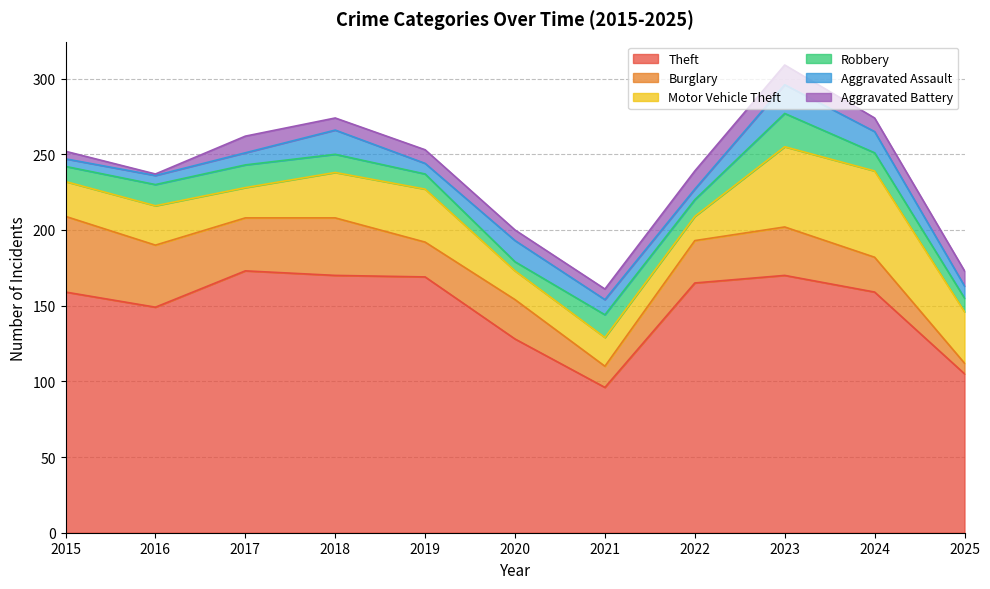

At which category does Aggravated Assault reach its first local peak?

2018